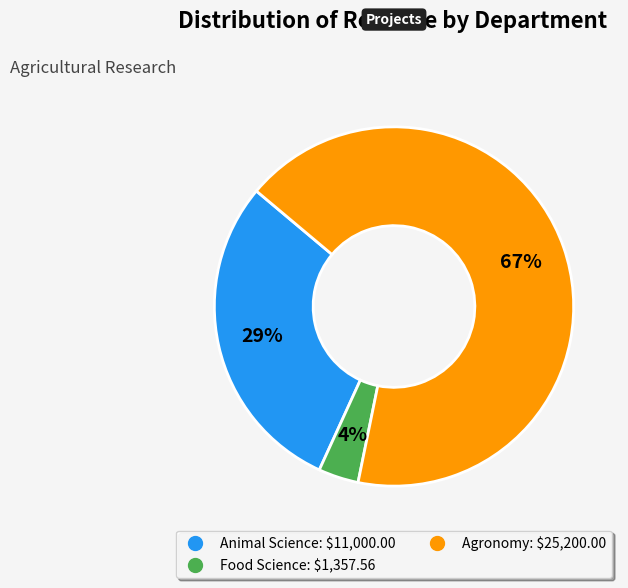

To the nearest percent, what is the average slice percentage?

33%